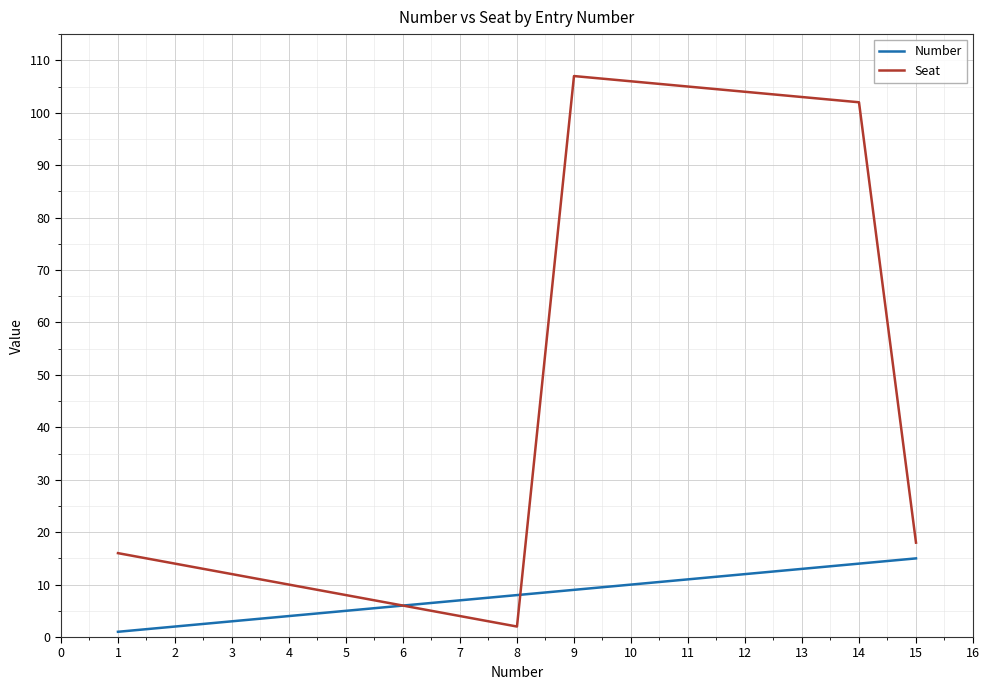

Is this an area chart (filled region under the line)?

No